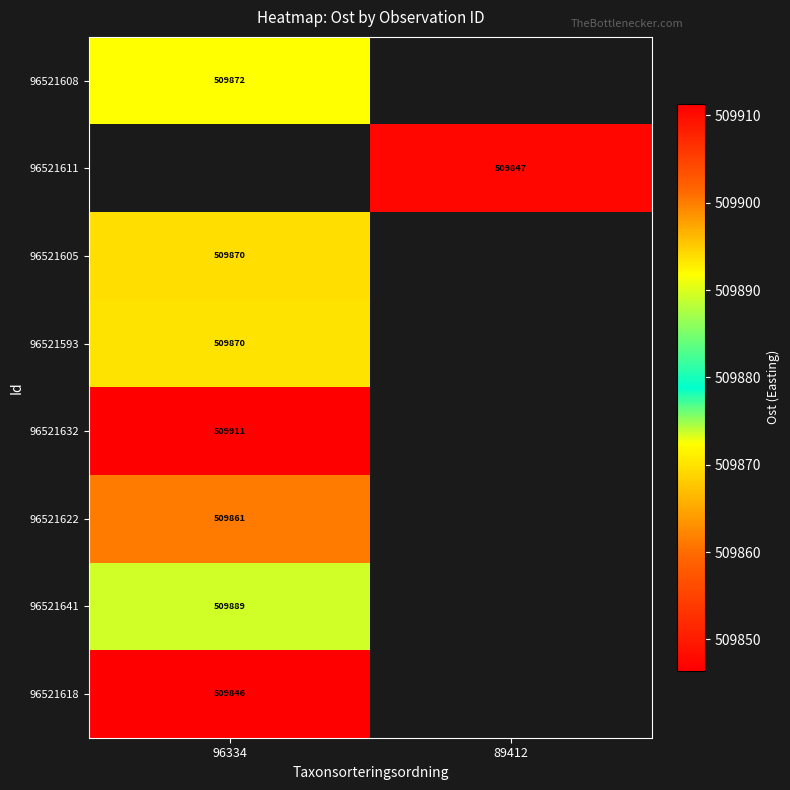

What is the lowest value of the 96521618 series?

509846.4